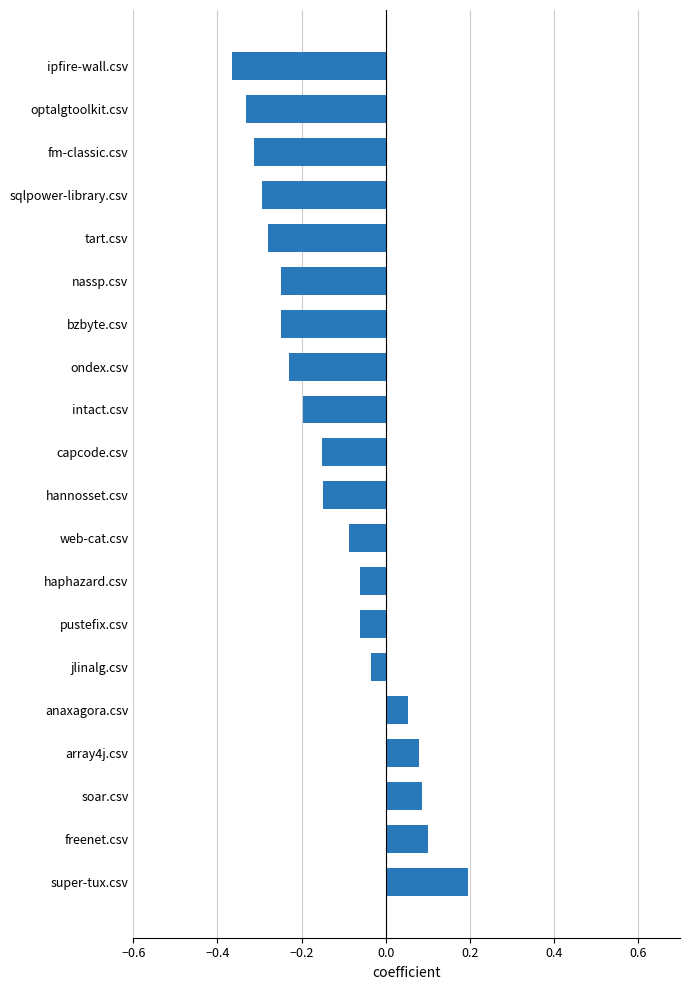

Which label corresponds to the smallest value in the chart?

ipfire-wall.csv